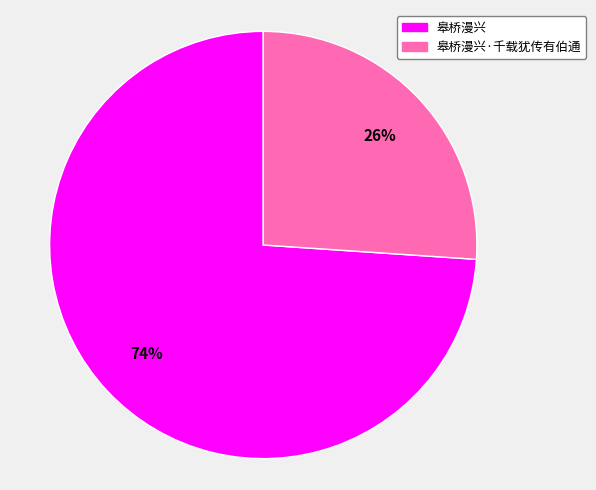

To the nearest percent, what percentage of the pie is 皋桥漫兴·千载犹传有伯通?

26%